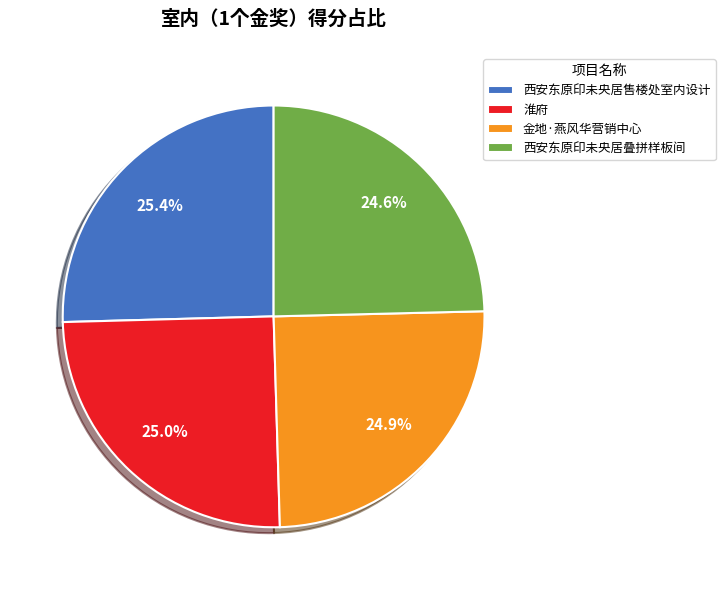

Between 西安东原印未央居售楼处室内设计 and 西安东原印未央居叠拼样板间, which is larger?

西安东原印未央居售楼处室内设计